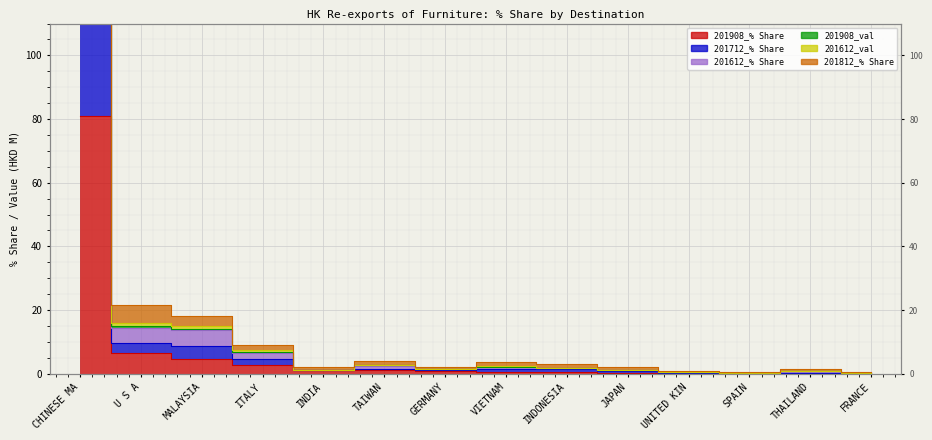

How many lines are shown in the chart?

6